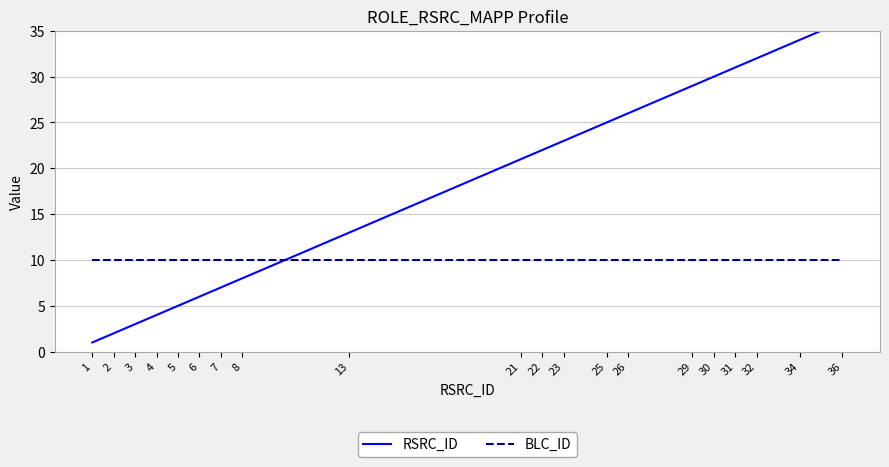

True or false: RSRC_ID and BLC_ID intersect in this chart.

True